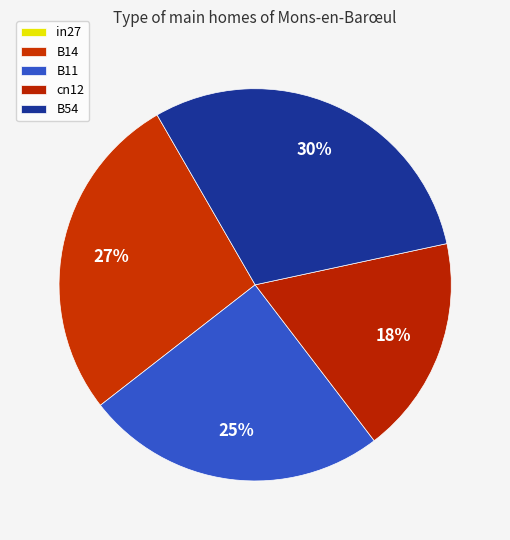

To the nearest percent, what is the difference between the largest and smallest slice percentages?

30%